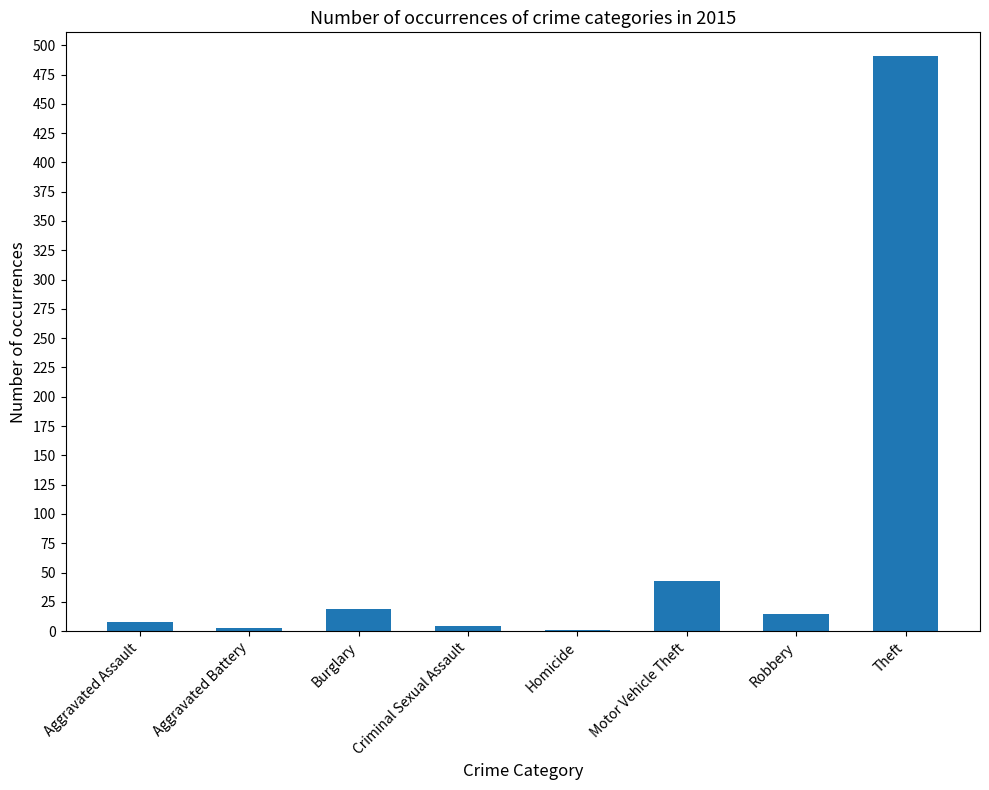

At which category does the chart reach its peak across all series?

Theft